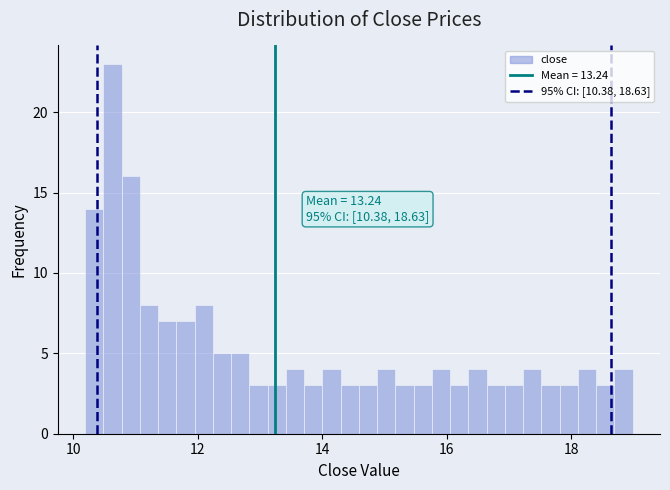

Around what value on the x-axis is the tallest bar? Give the approximate position of its centre, as read against the axis.

10.6